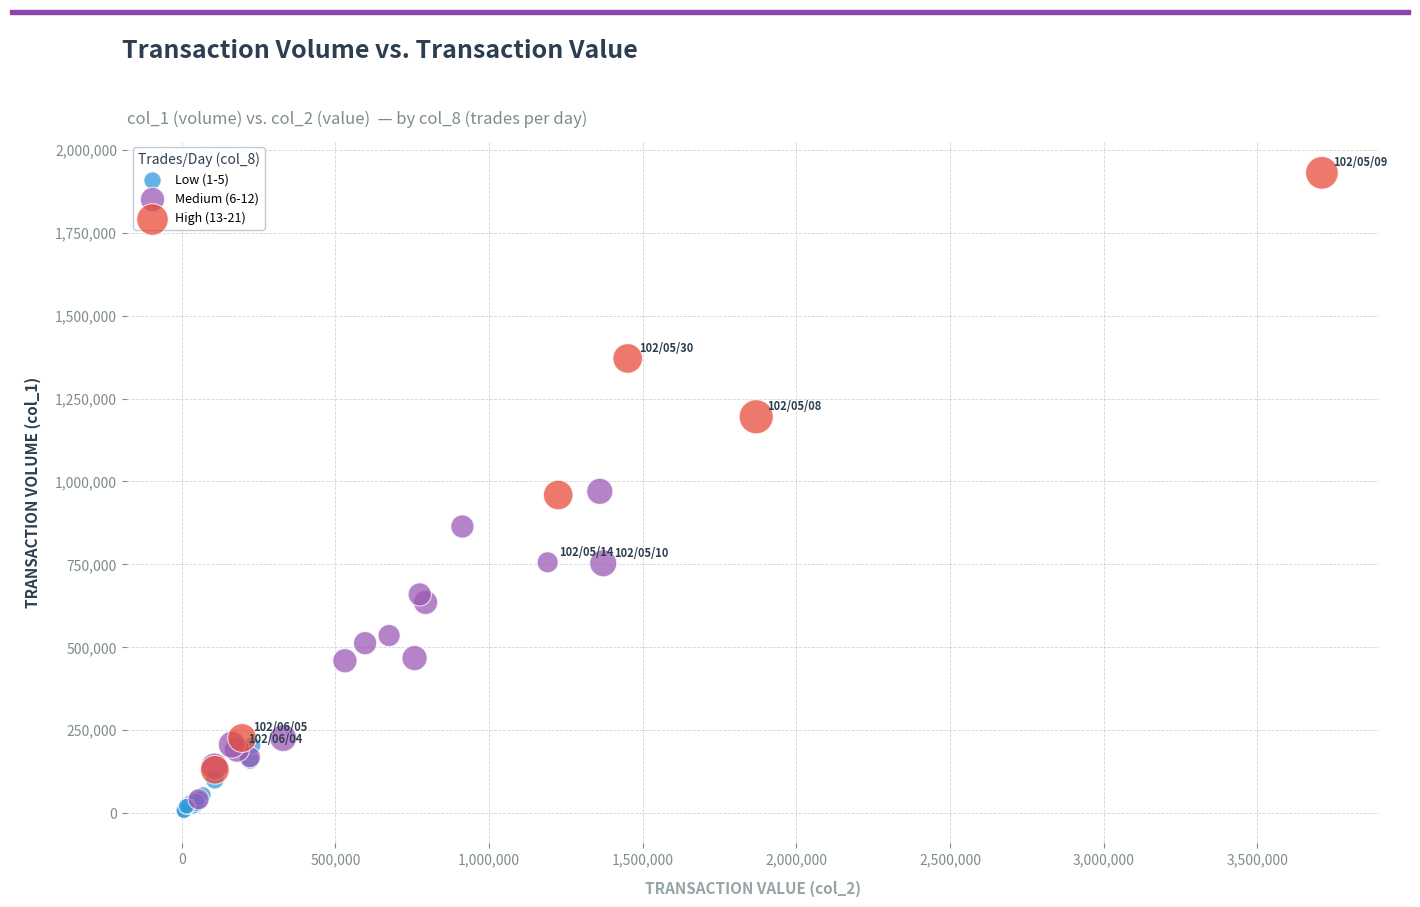

Which series contains the highest Y value?

High (13-21)